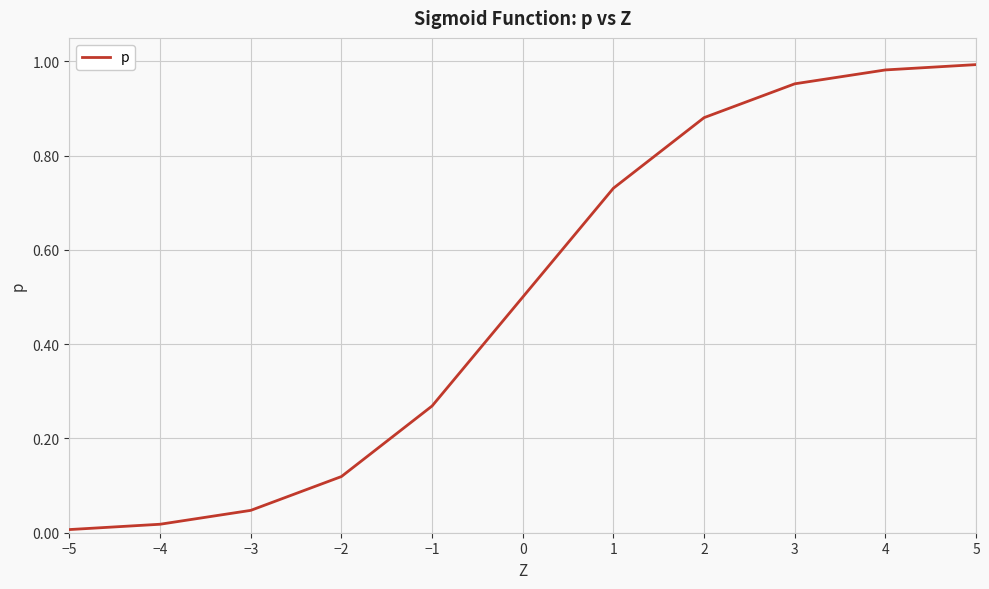

What is the sum of all values?

5.5